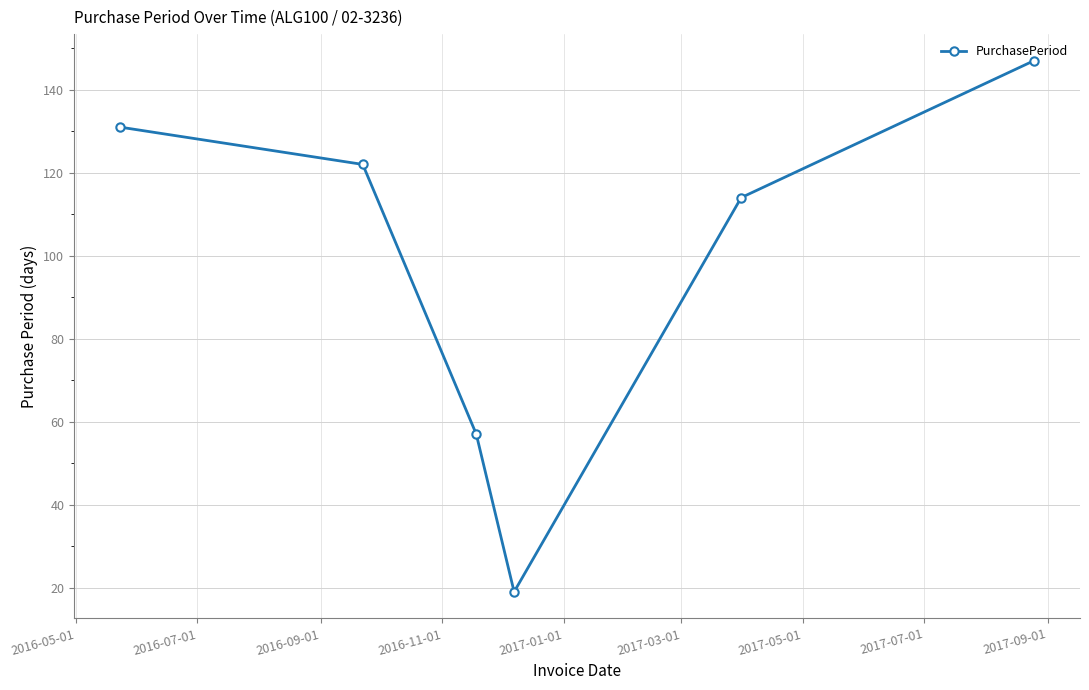

What is the smallest value displayed?

19